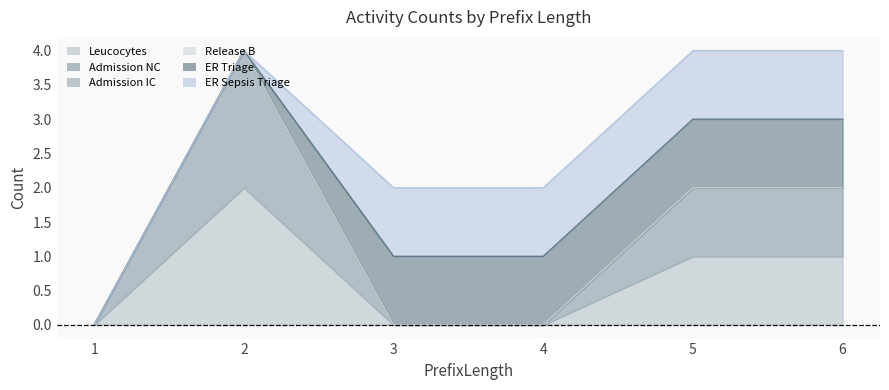

How many positive values does the Admission NC series have?

3